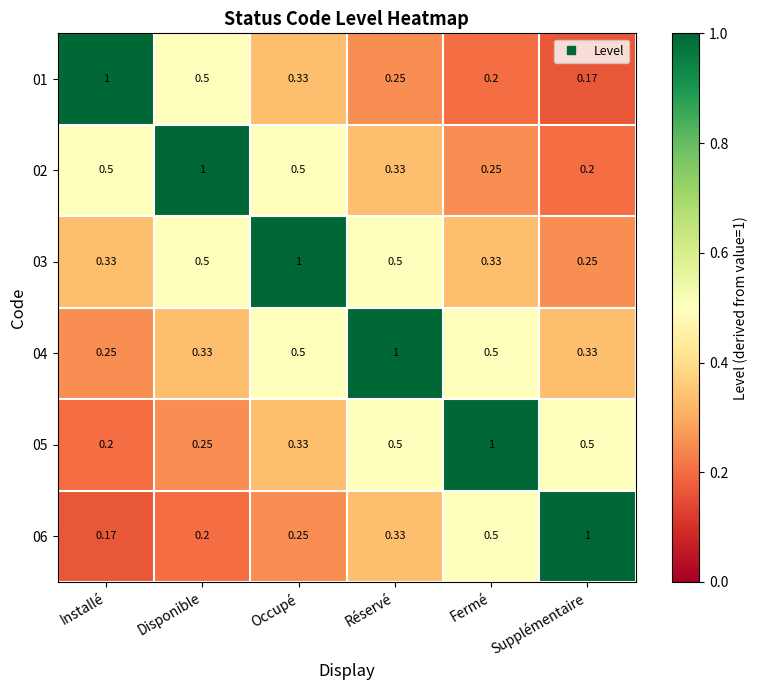

List the labels in order of 06 value, smallest first.

Installé, Disponible, Occupé, Réservé, Fermé, Supplémentaire